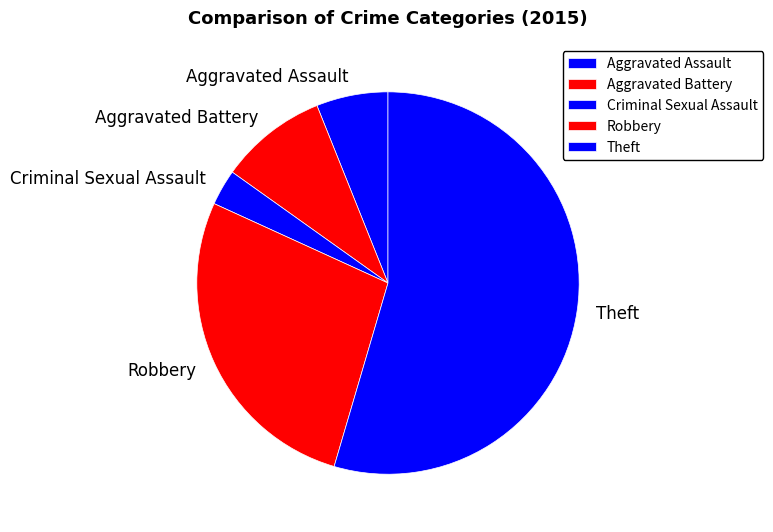

How many slices are in this pie chart?

5